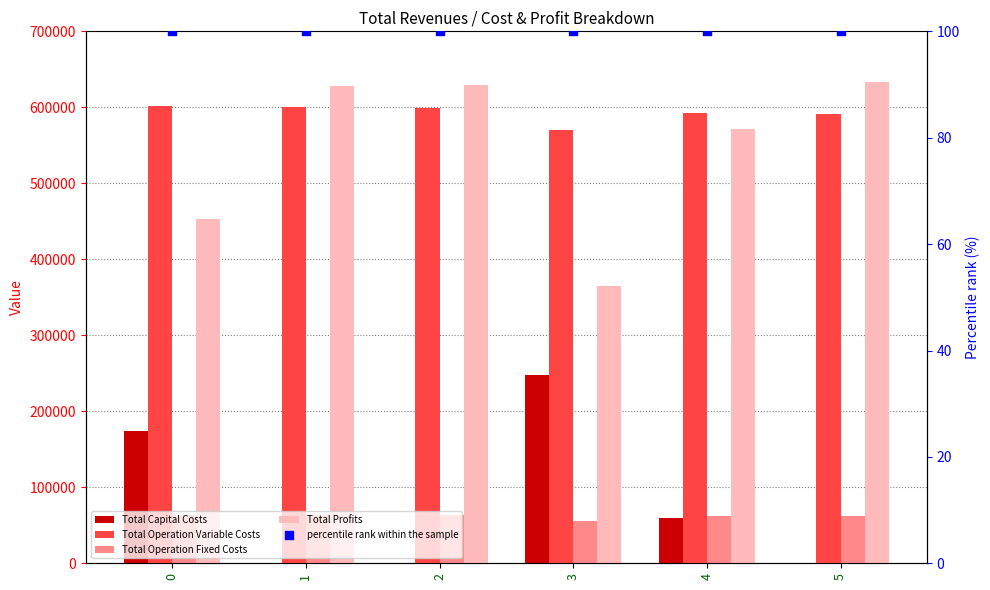

Which series has the largest total across all categories?

Total Operation Variable Costs